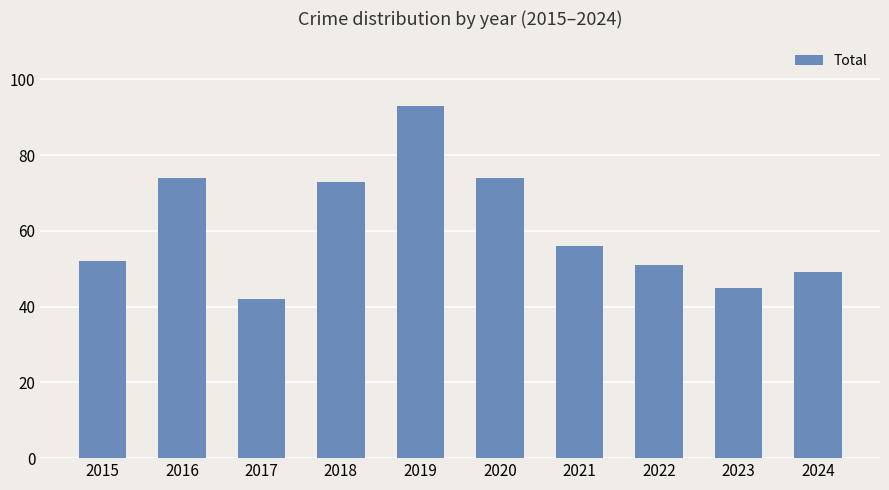

Which label corresponds to the largest value in the chart?

2019